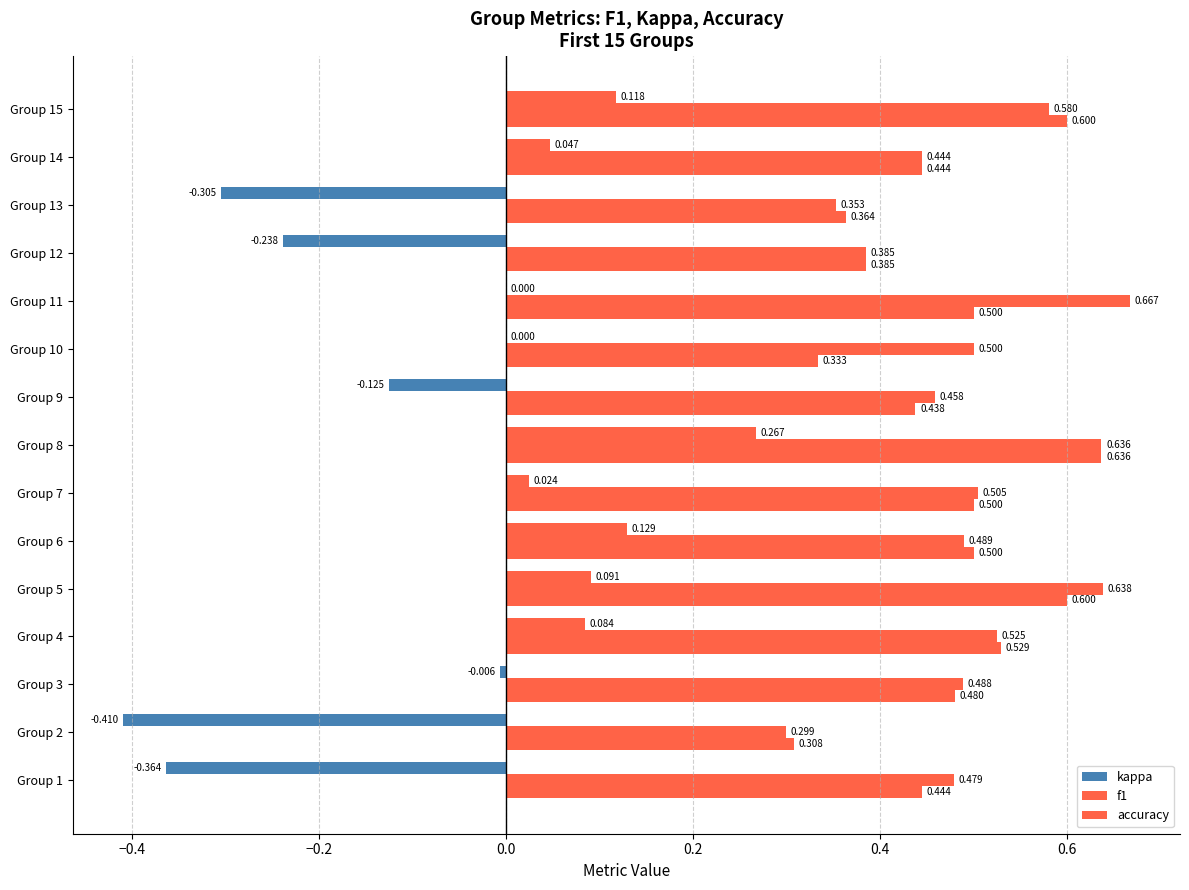

Reading right to left, extract all data points from this chart.

kappa: 0.1	0.0	-0.3	-0.2	0.0	0.0	-0.1	0.3	0.0	0.1	0.1	0.1	-0.0	-0.4	-0.4
f1: 0.6	0.4	0.4	0.4	0.7	0.5	0.5	0.6	0.5	0.5	0.6	0.5	0.5	0.3	0.5
accuracy: 0.6	0.4	0.4	0.4	0.5	0.3	0.4	0.6	0.5	0.5	0.6	0.5	0.5	0.3	0.4